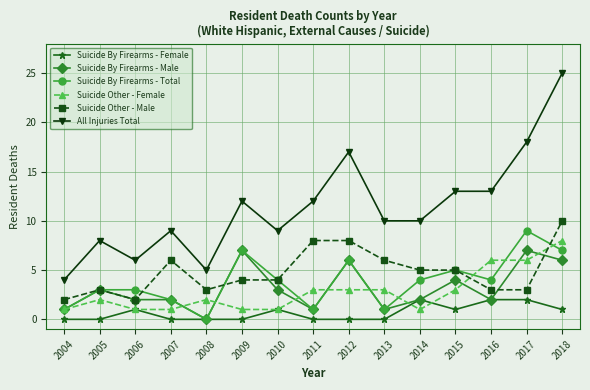

What is the value of the Suicide Other - Female point at the 5th from the left?

2